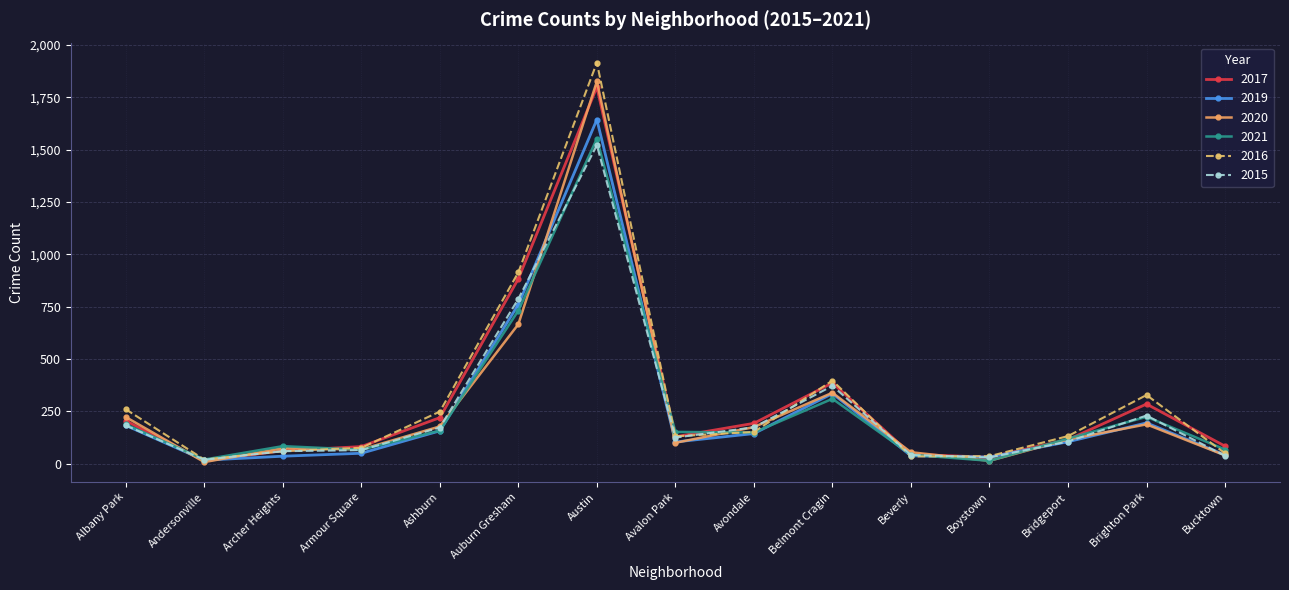

What is the spread (max minus min) of values at Avalon Park?

52